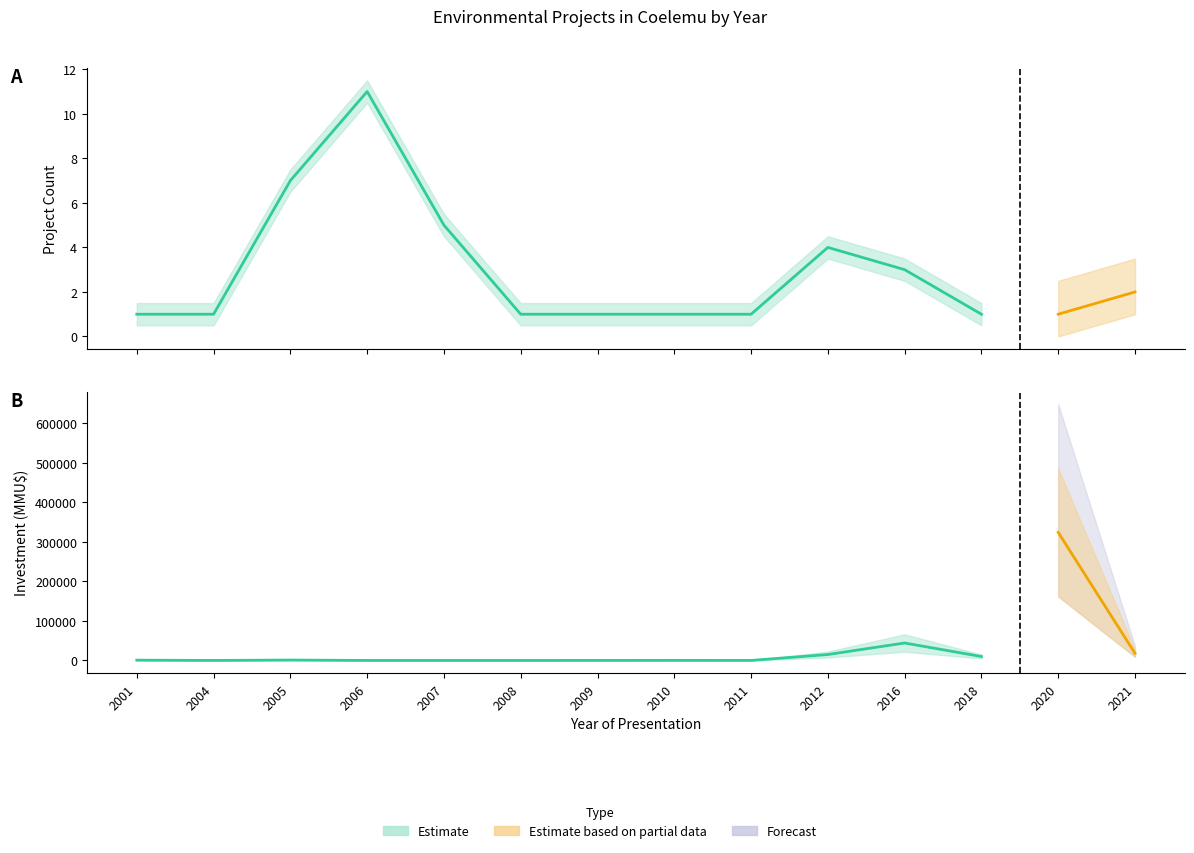

Reading right to left, extract all data points from this chart.

Count: 2021=2.0	2020=1.0	2018=1.0	2016=3.0	2012=4.0	2011=1.0	2010=1.0	2009=1.0	2008=1.0	2007=5.0	2006=11.0	2005=7.0	2004=1.0	2001=1.0
Investment_lower: 2021=9000.0	2020=162010.0	2018=4951.5	2016=22065.0	2012=7500.0	2011=0.0	2010=100.0	2009=11.0	2008=0.0	2007=5.0	2006=0.0	2005=500.0	2004=0.0	2001=370.0
Investment_upper: 2021=27000.0	2020=486030.0	2018=14854.5	2016=66195.0	2012=22500.0	2011=0.0	2010=300.0	2009=33.0	2008=0.0	2007=15.0	2006=0.0	2005=1500.0	2004=0.0	2001=1110.0
Investment_mid: 2021=18000.0	2020=324020.0	2018=9903.0	2016=44130.0	2012=15000.0	2011=0.0	2010=200.0	2009=22.0	2008=0.0	2007=10.0	2006=0.0	2005=1000.0	2004=0.0	2001=740.0